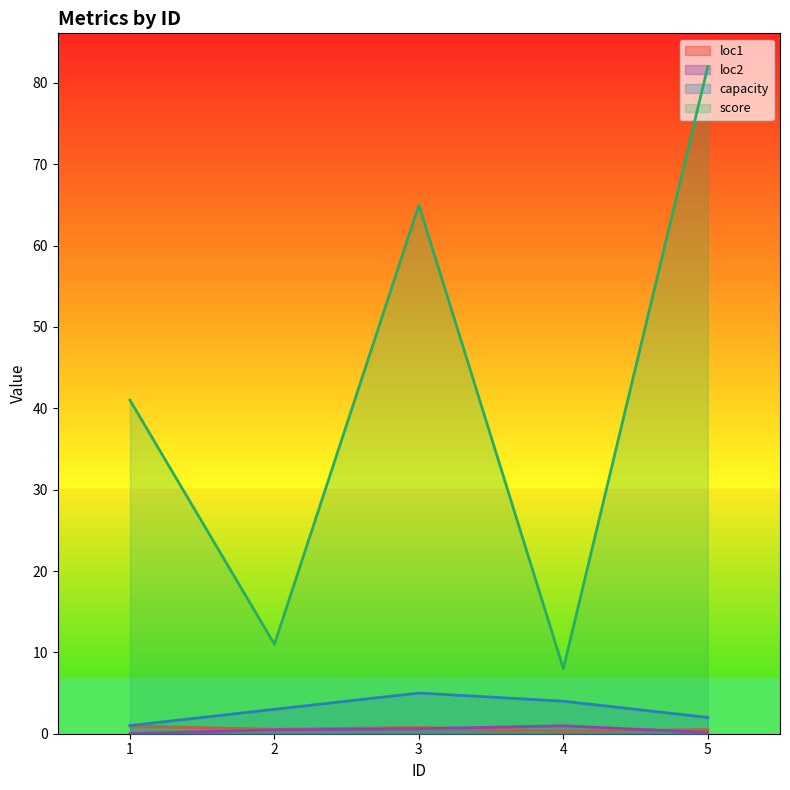

List the series in order of their peak value, highest first.

score, capacity, loc2, loc1